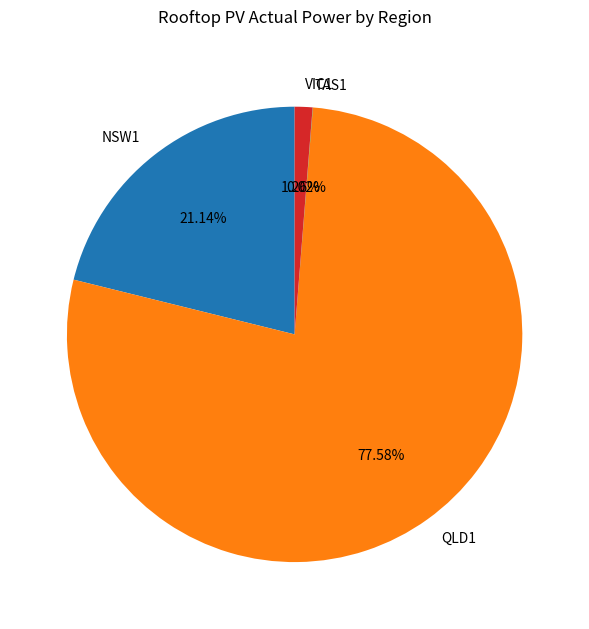

Which has a higher value, VIC1 or NSW1?

NSW1